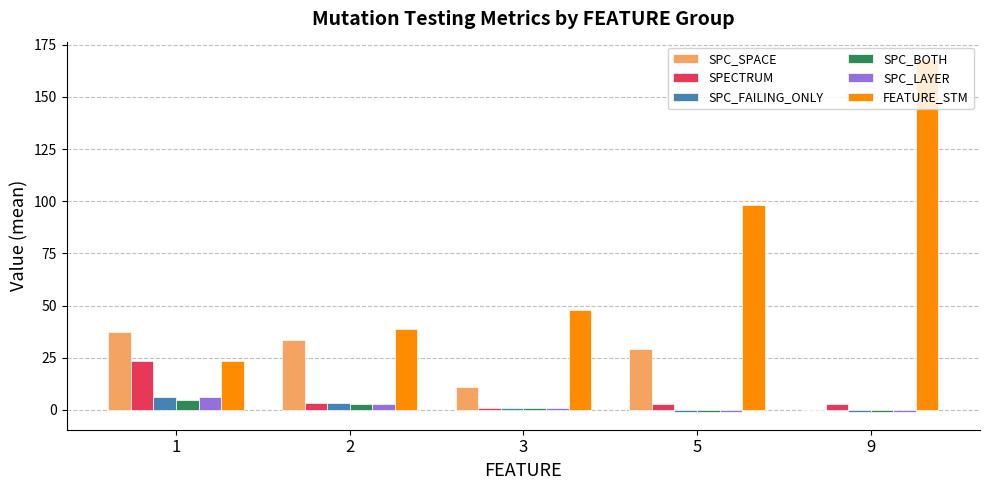

Is it true that SPC_BOTH equals -1.0 at 5?

True